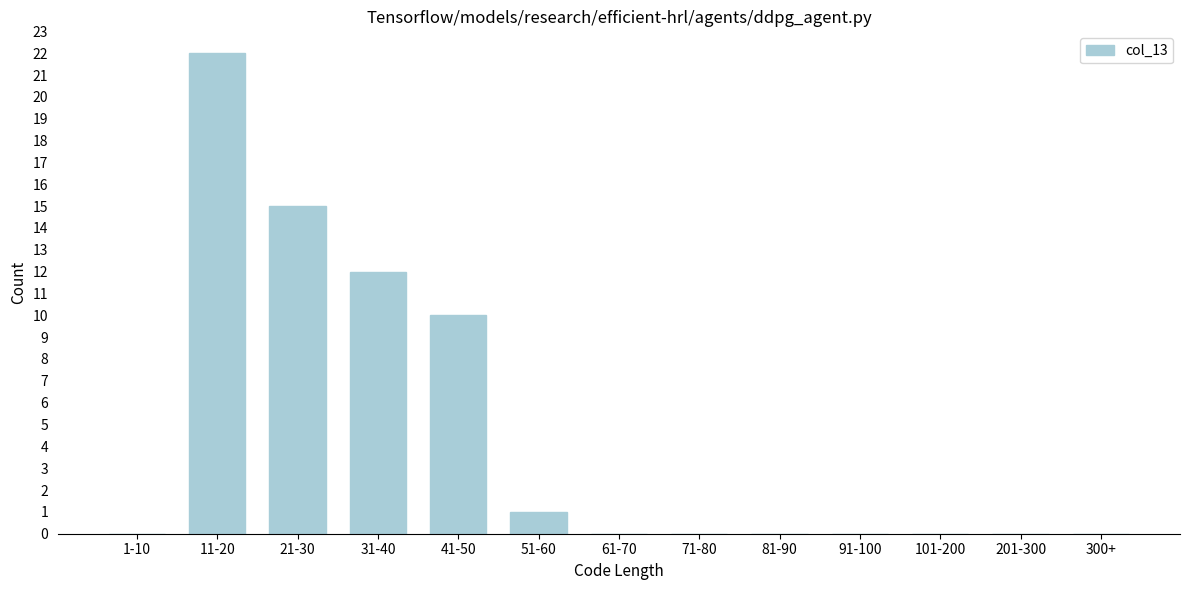

Reading right to left, what are all the values shown in this chart?

300+=0	201-300=0	101-200=0	91-100=0	81-90=0	71-80=0	61-70=0	51-60=1	41-50=10	31-40=12	21-30=15	11-20=22	1-10=0